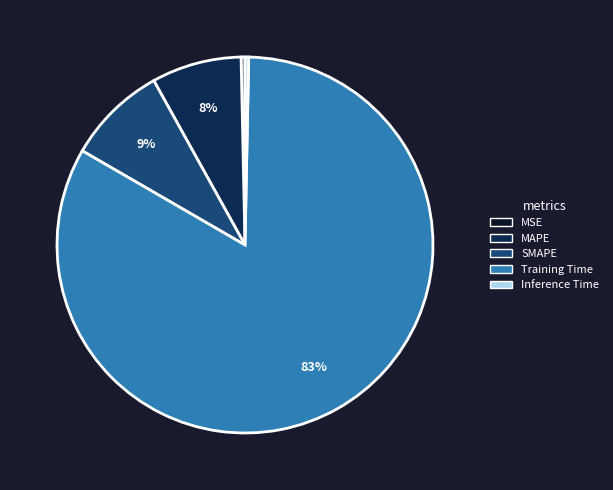

Is it true that SMAPE is 9% of the pie?

True